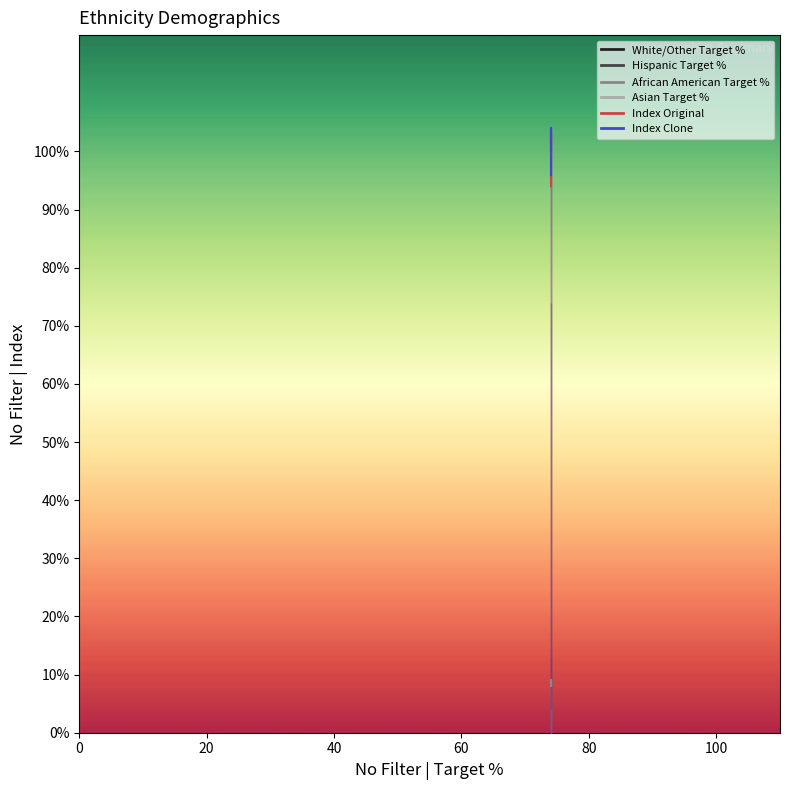

How many data points in African American Target % are less than 9?

2